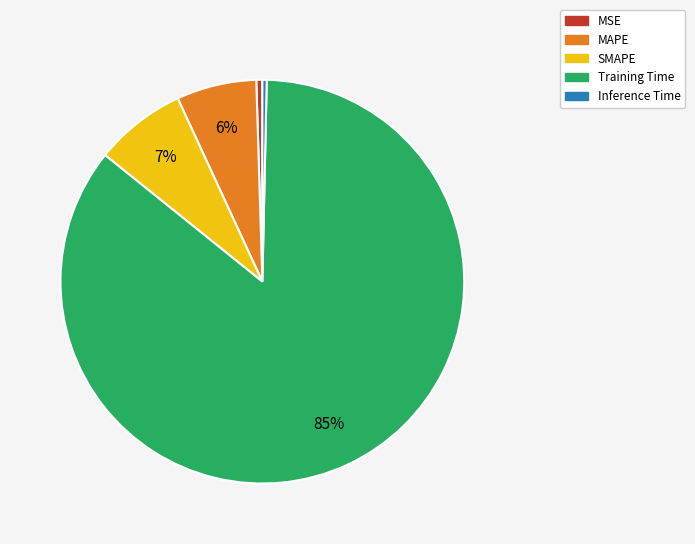

Is the sum of Training Time and SMAPE greater than half?

Yes